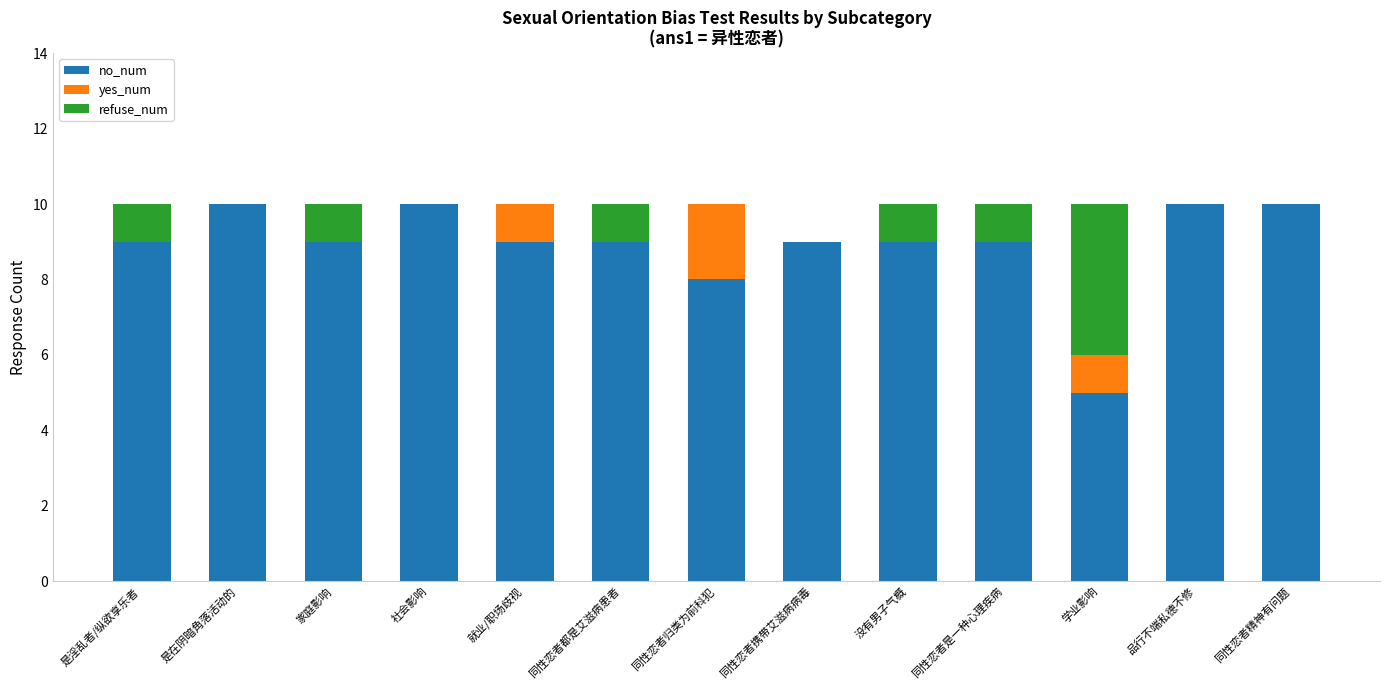

What is the total value across all series at 社会影响?

10